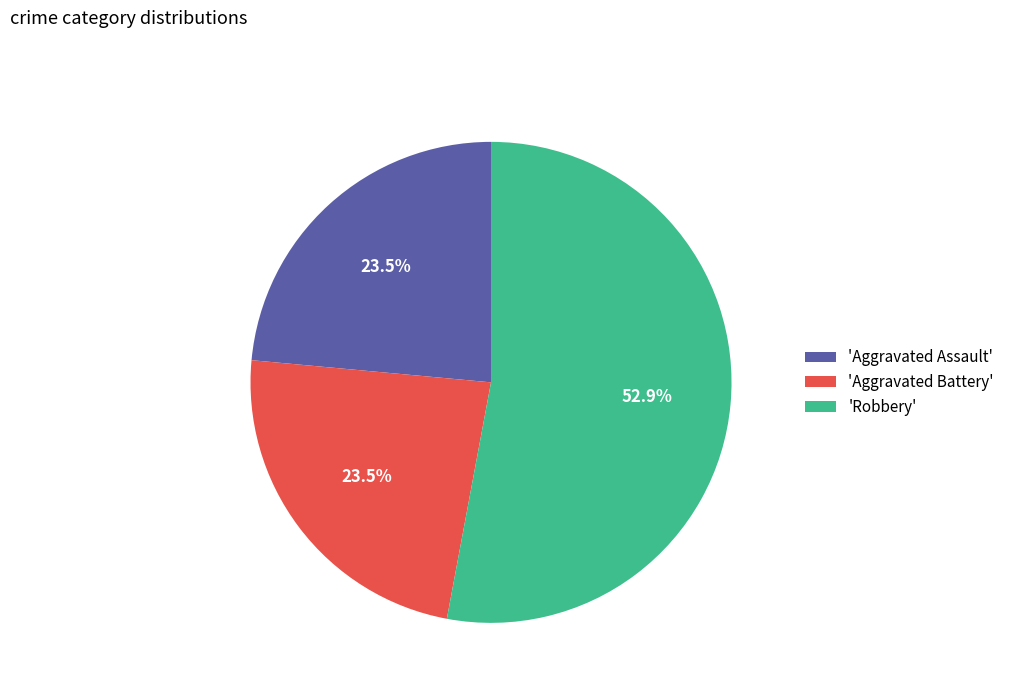

Approximately how many times larger is the value at 'Aggravated Battery' compared to 'Aggravated Assault'?

1.0